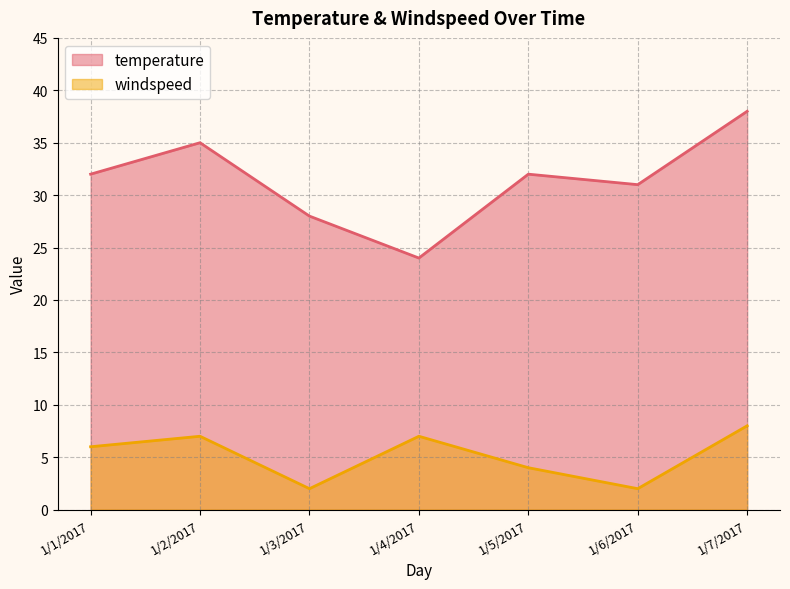

How many distinct data groups are displayed?

2